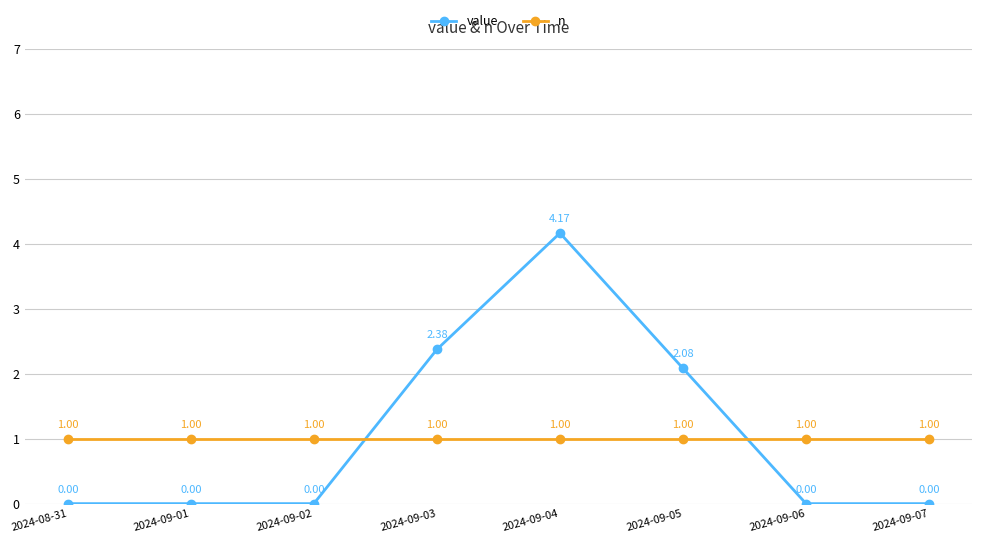

What is the label of the 1st point from the right?

2024-09-07